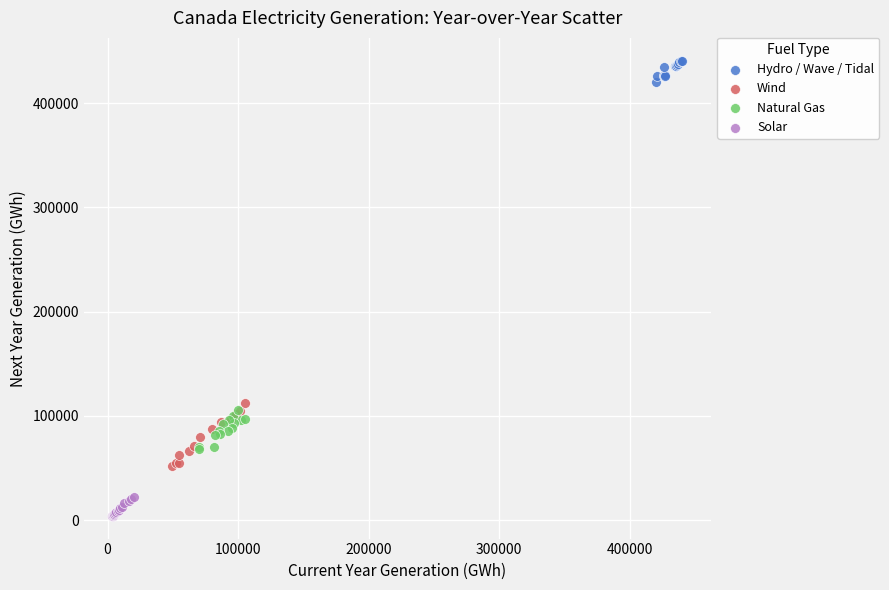

Which series has the largest Y range (max minus min)?

Wind